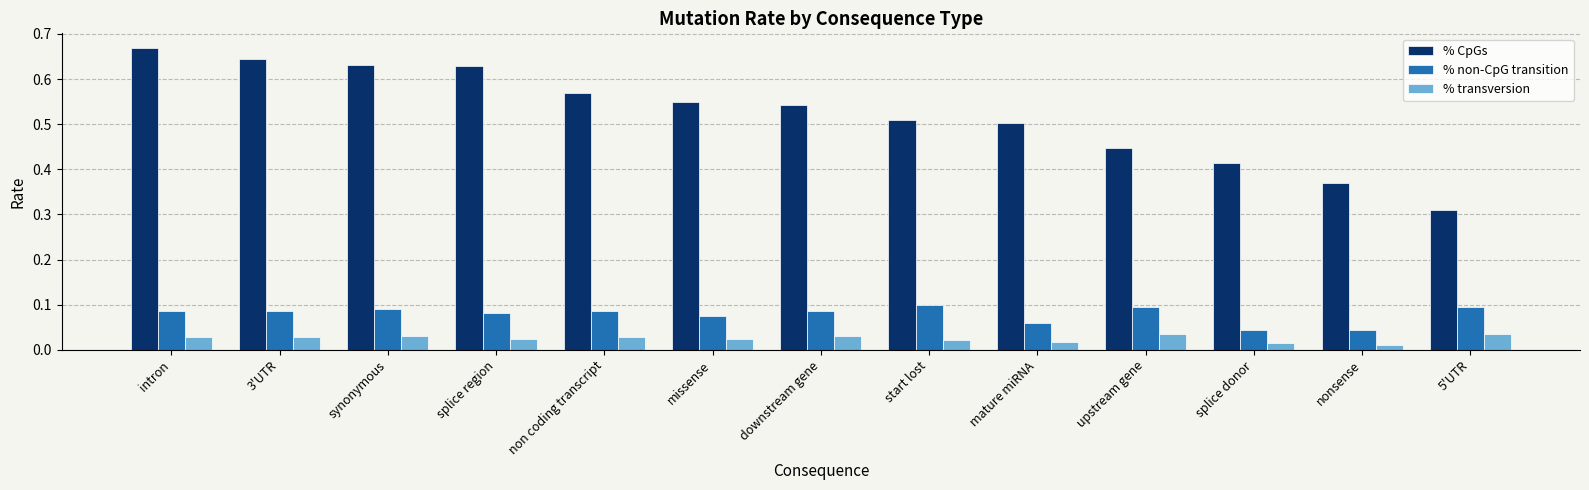

Does the chart contain any negative values?

No